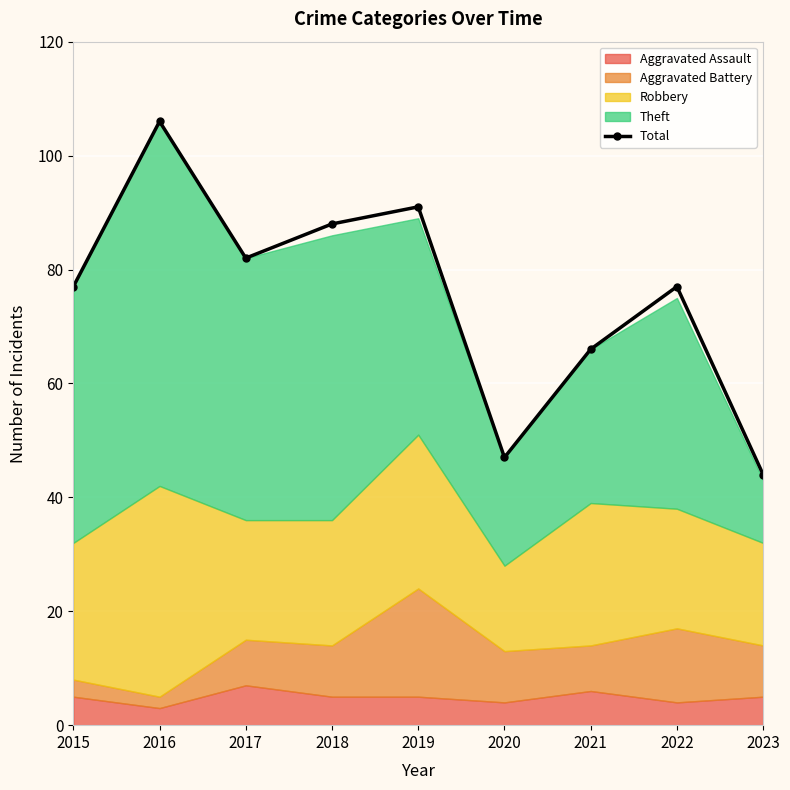

The chart shows a value of 23 at 2020. True or false?

False